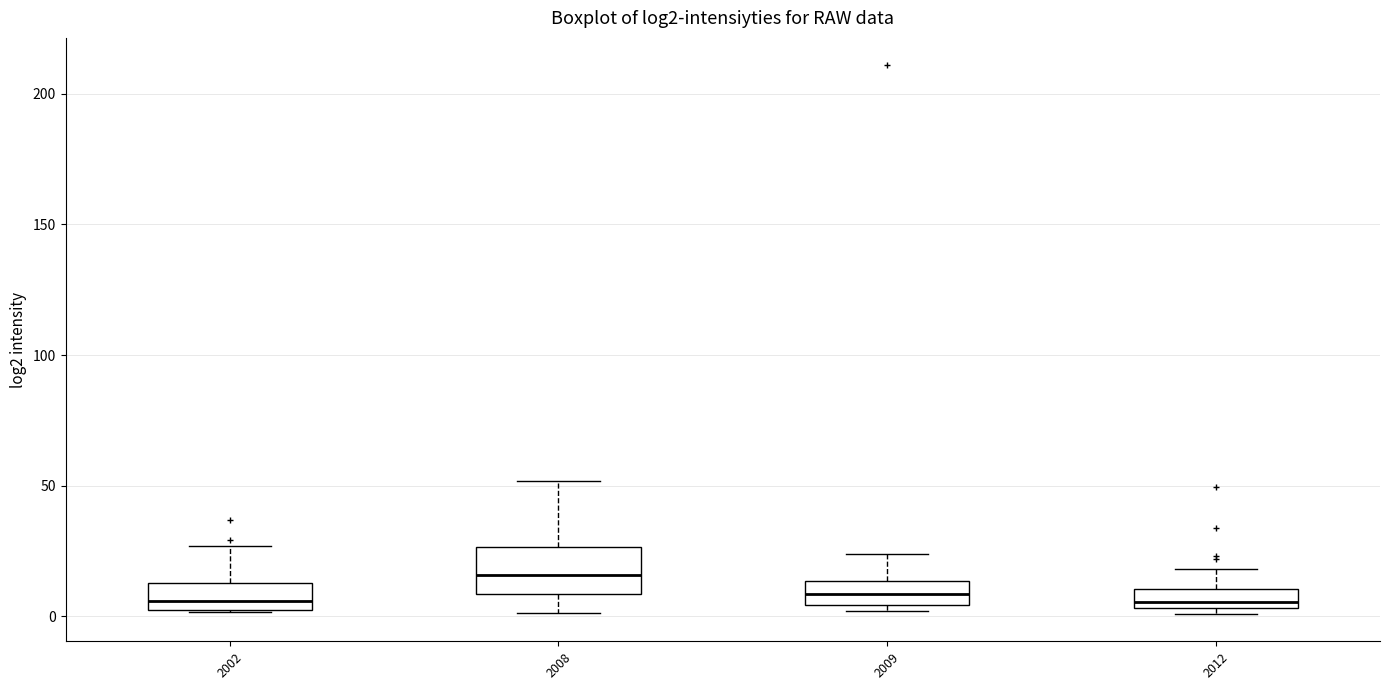

Where does the upper whisker of the box at x = 2012 end on the y-axis? The values are not printed on the chart, so give them approximately, as read against the axis.

20